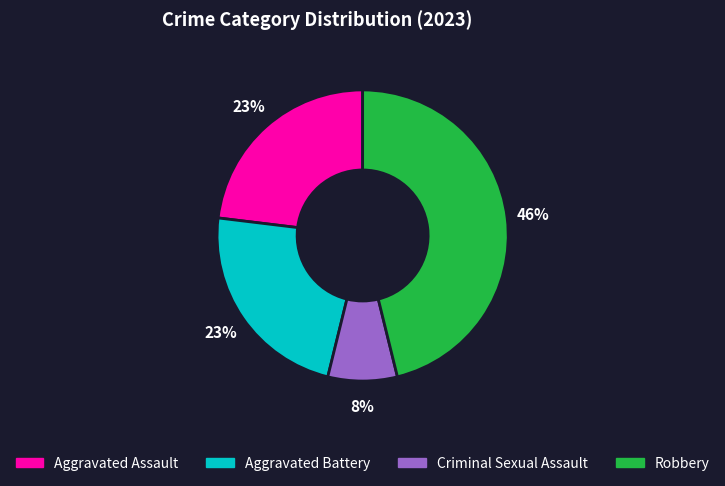

Does Aggravated Assault account for over 50% of the chart?

No